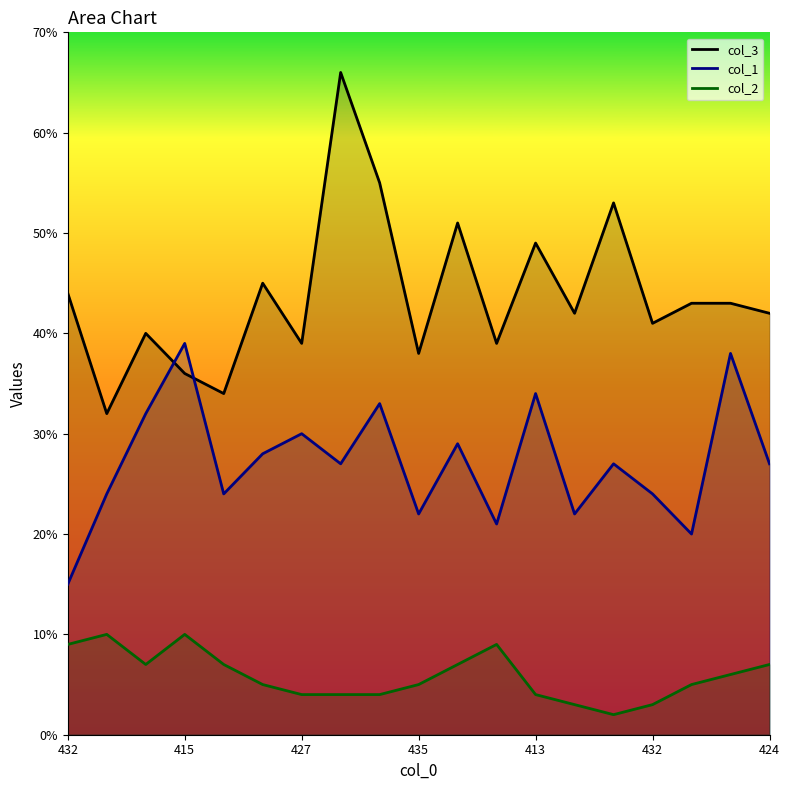

List the series in order of their overall mean, lowest first.

col_2, col_1, col_3